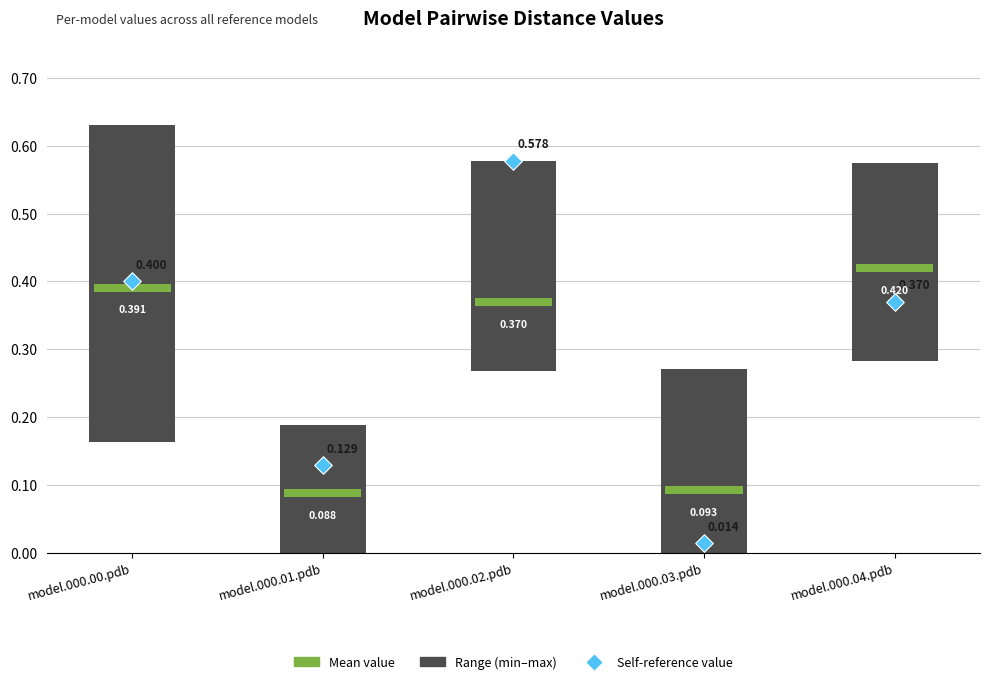

What is the change in value from model.000.00.pdb to model.000.02.pdb?

+0.2